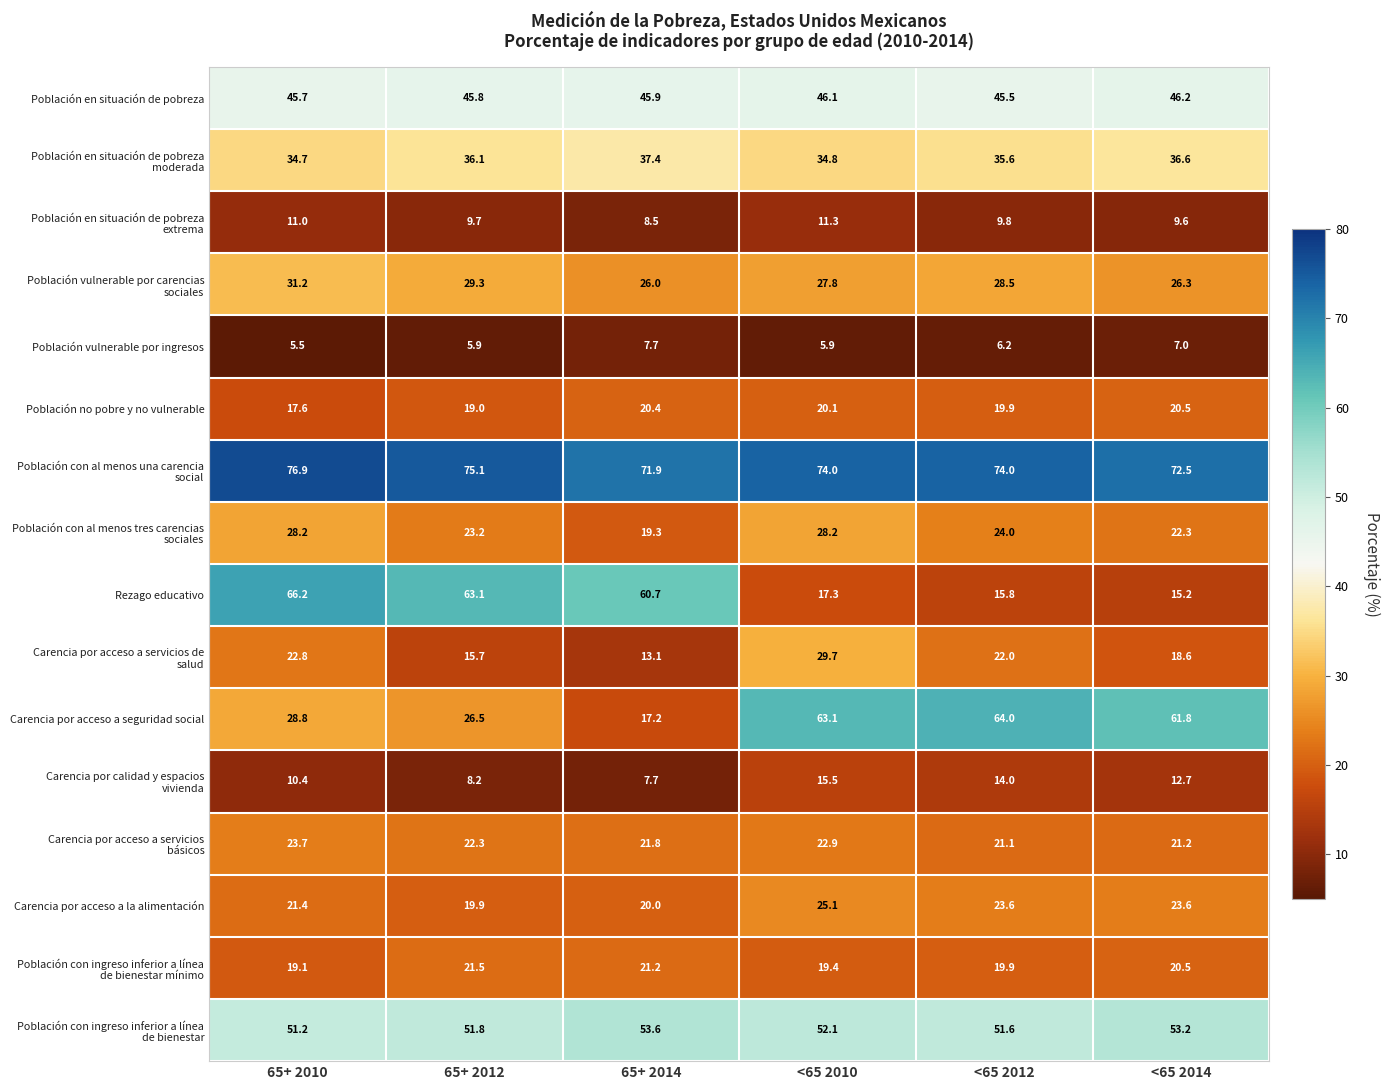

What is the maximum value shown in the chart?

76.9